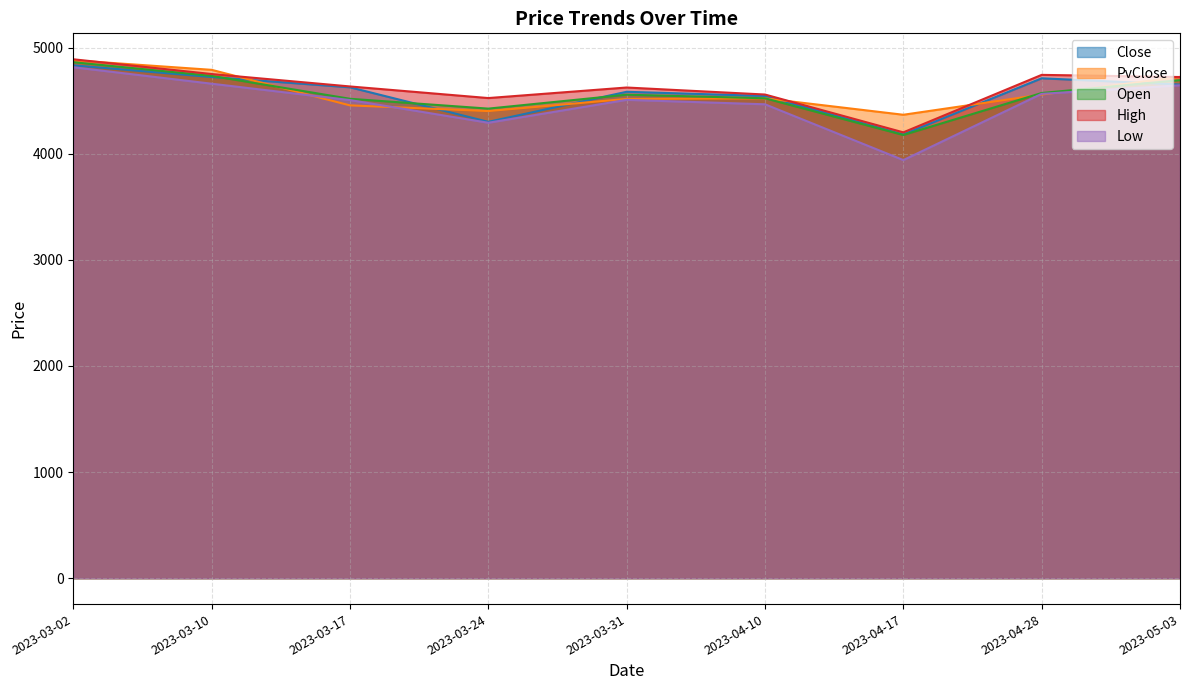

At which category is the sum across all series the highest?

2023-03-02